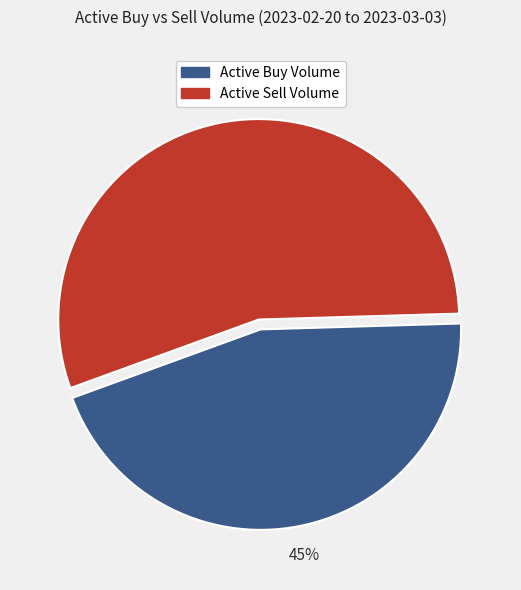

To the nearest percent, what is the difference between the largest and smallest slice percentages?

10%